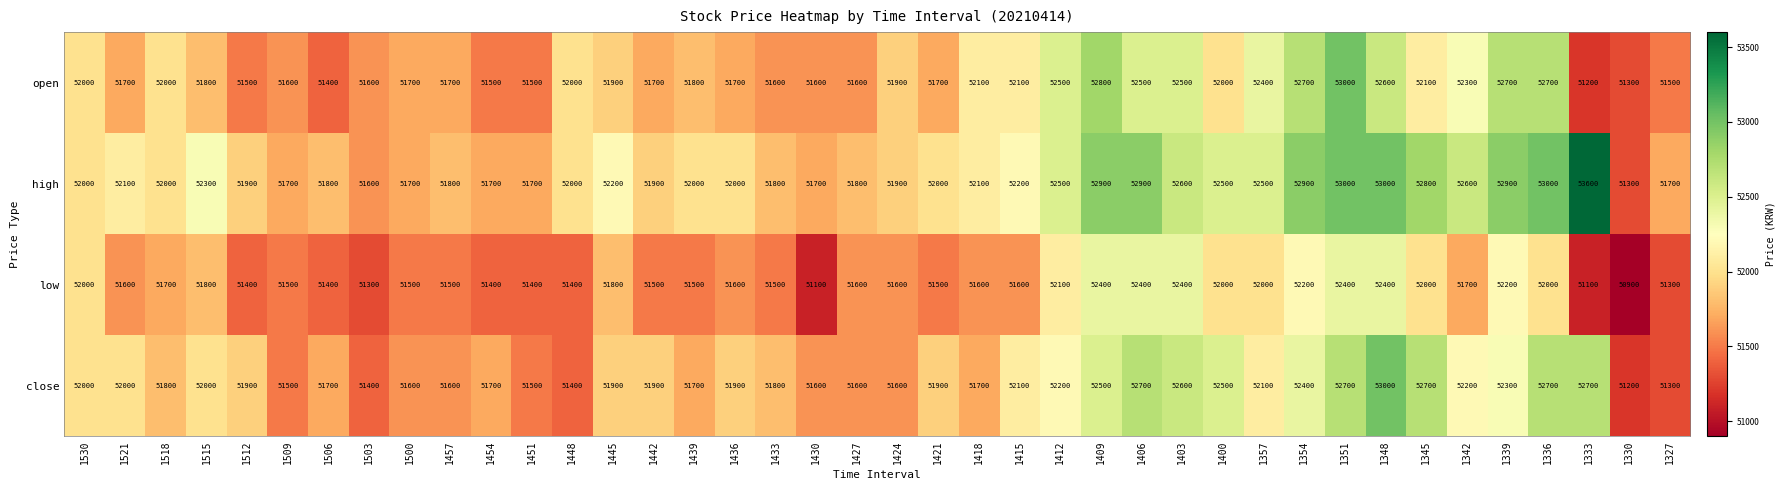

What is the total value across all series at 1457?

206600